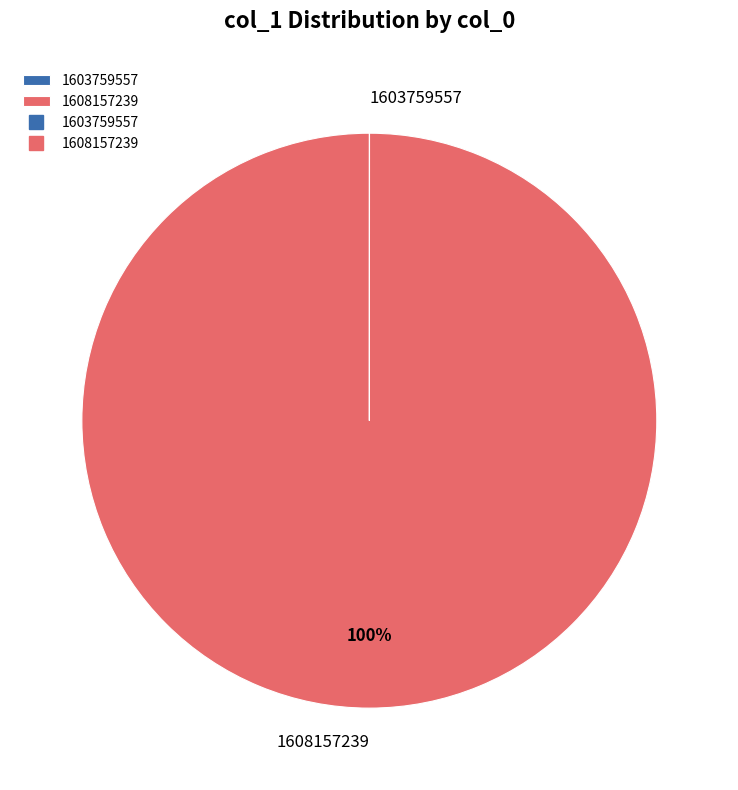

True or false: 1608157239 accounts for 100% of the total.

True